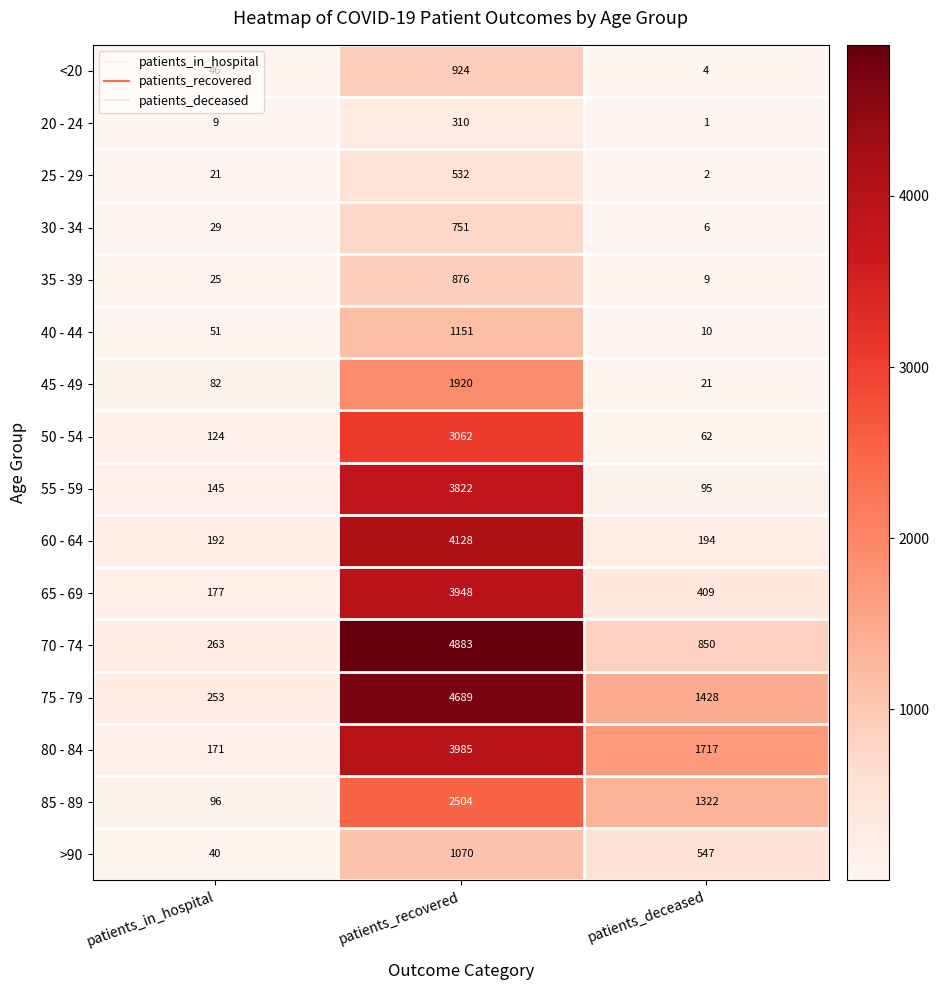

What is the highest value of the 35 - 39 series?

876